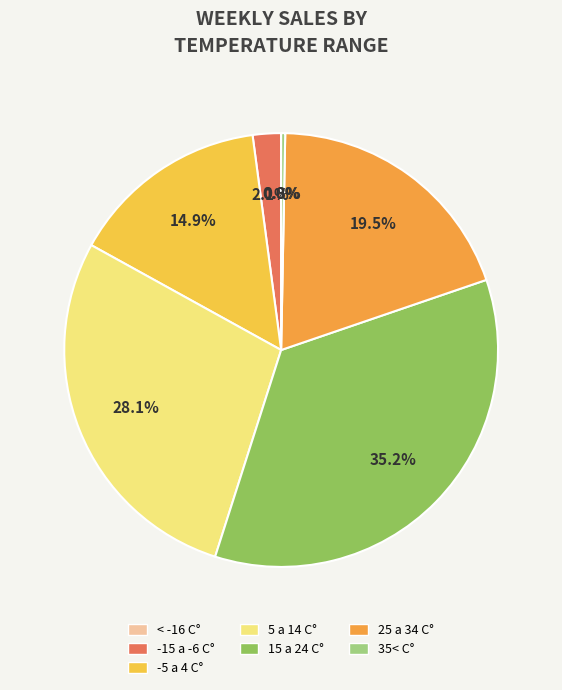

Is there a majority slice in this chart?

No